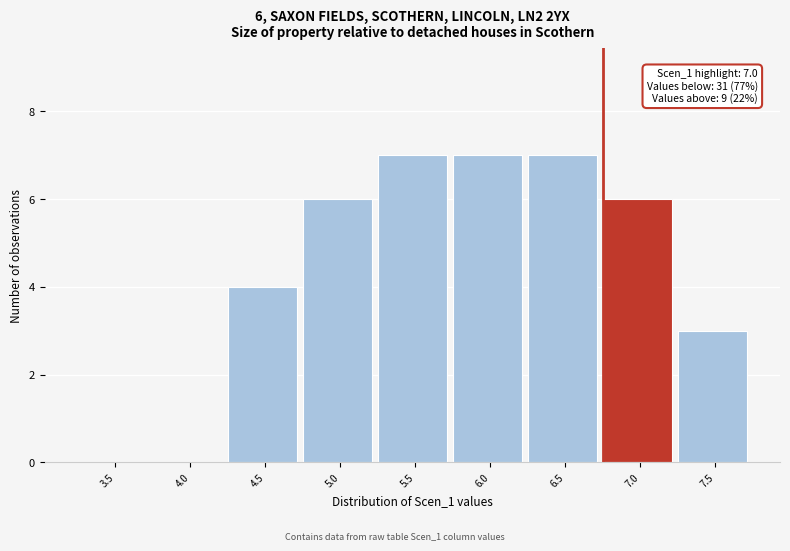

Reading right to left, what are all the values shown in this chart?

7.5=3	7.0=6	6.5=7	6.0=7	5.5=7	5.0=6	4.5=4	4.0=0	3.5=0